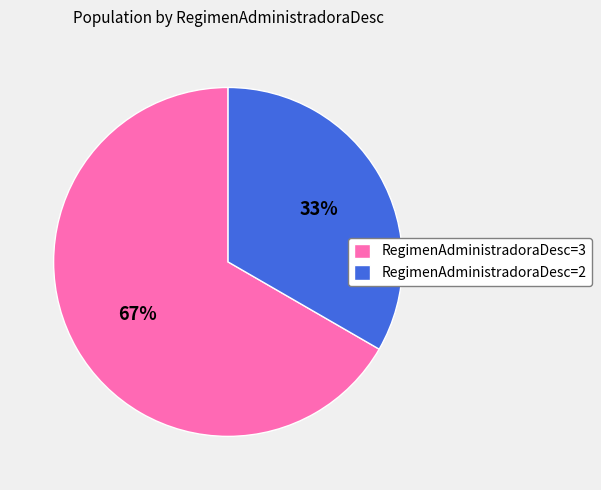

To the nearest percent, what is the average slice percentage?

50%